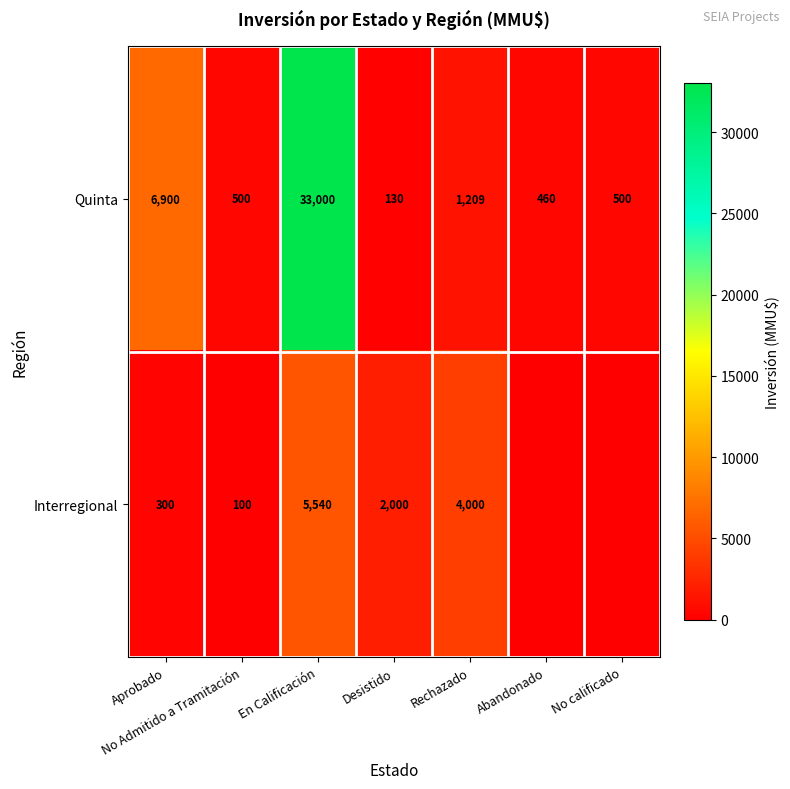

How many values in the Quinta series are below 500?

2